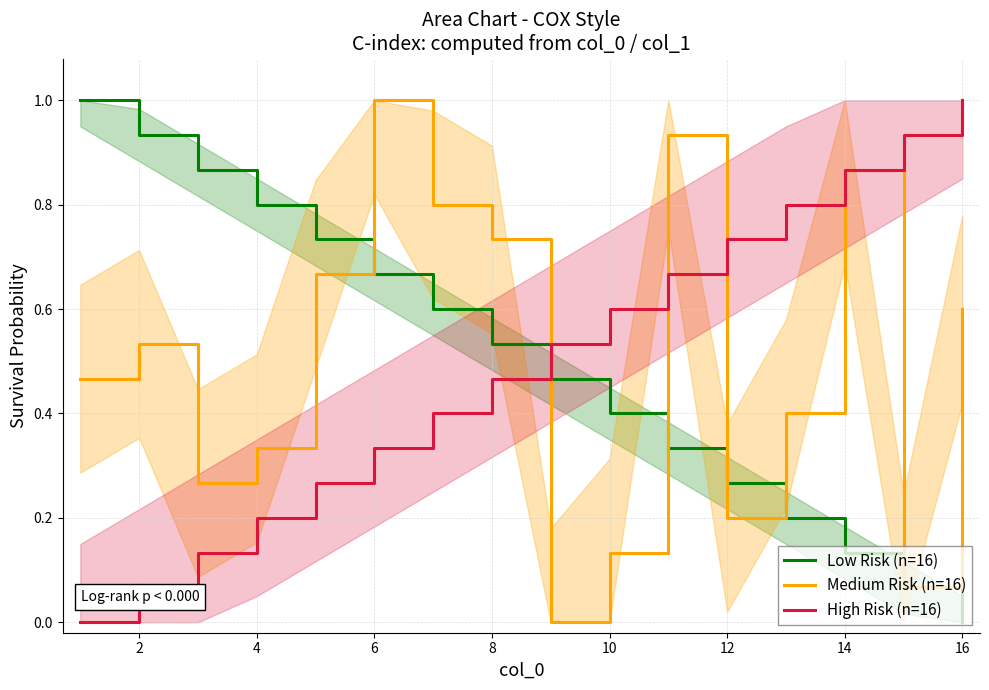

After their last crossing, which series has the higher values: Medium Risk (n=16) or High Risk (n=16)?

High Risk (n=16)